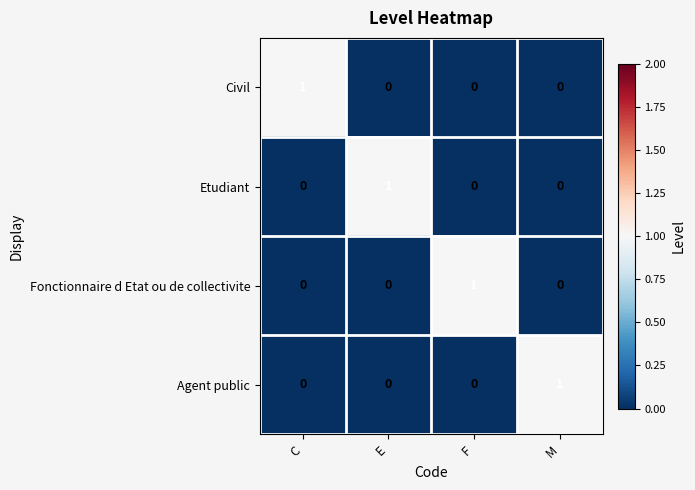

How many Civil values are between 0 and 1?

4